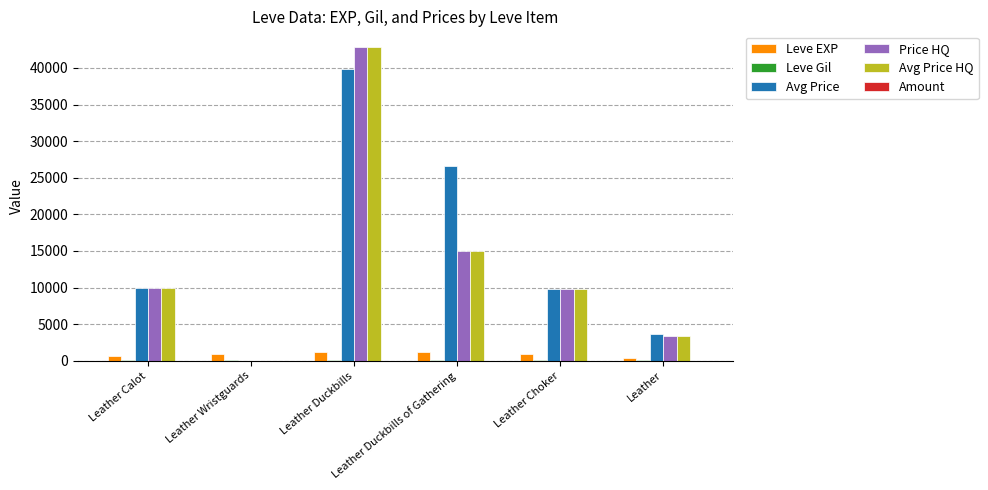

What is the highest value of the Avg Price HQ series?

42857